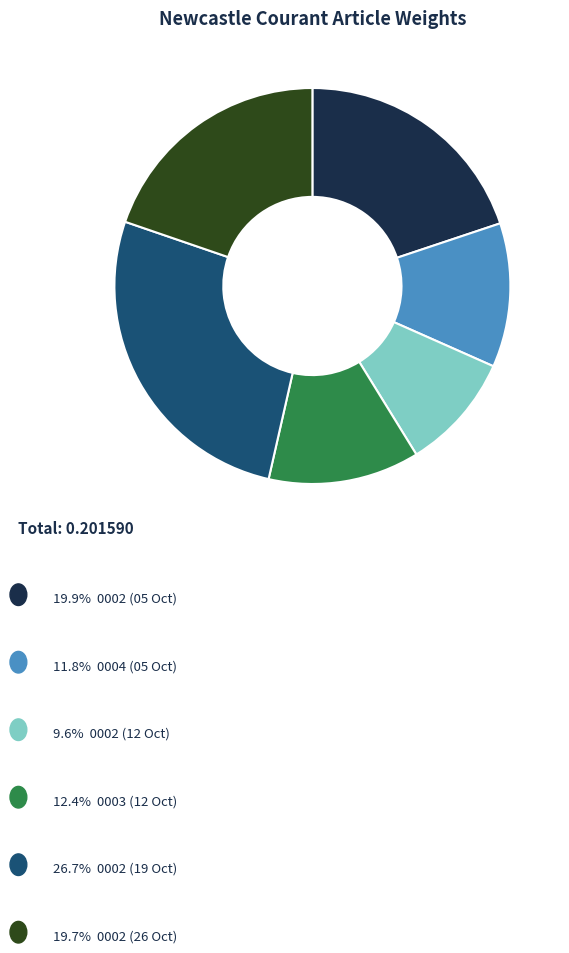

Is there any slice that represents more than half of the pie?

No